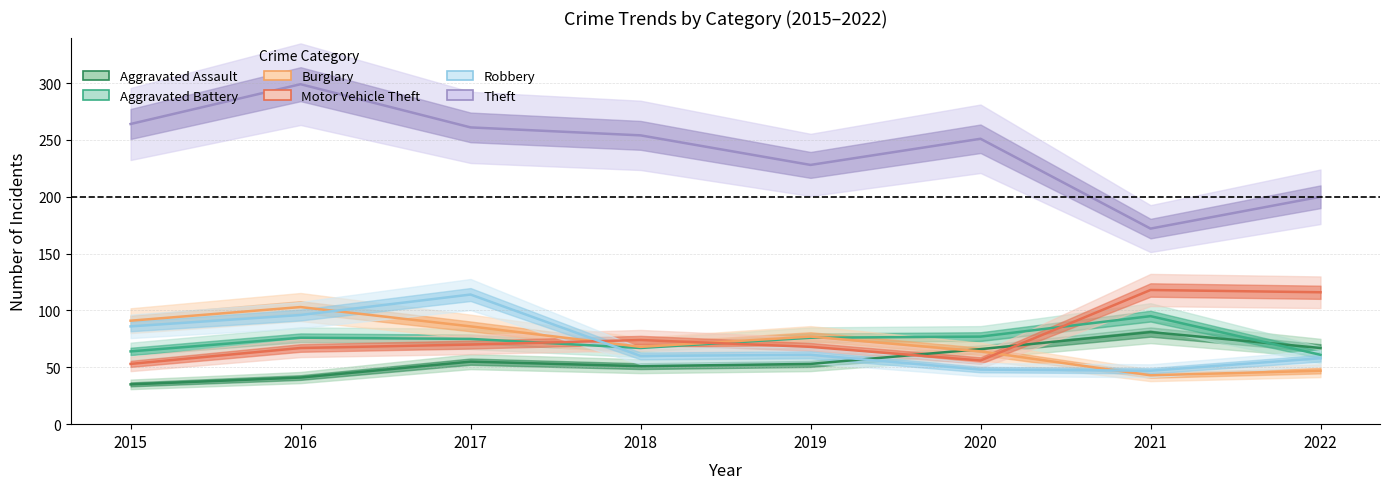

How many interior local peaks does the Aggravated Assault series have?

2